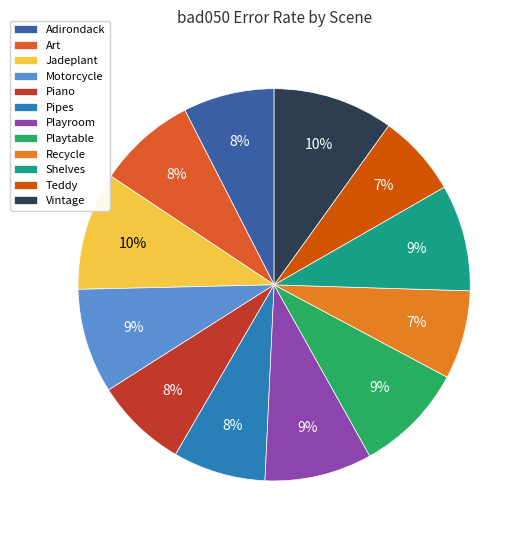

Does Playtable represent more than half of the total?

No